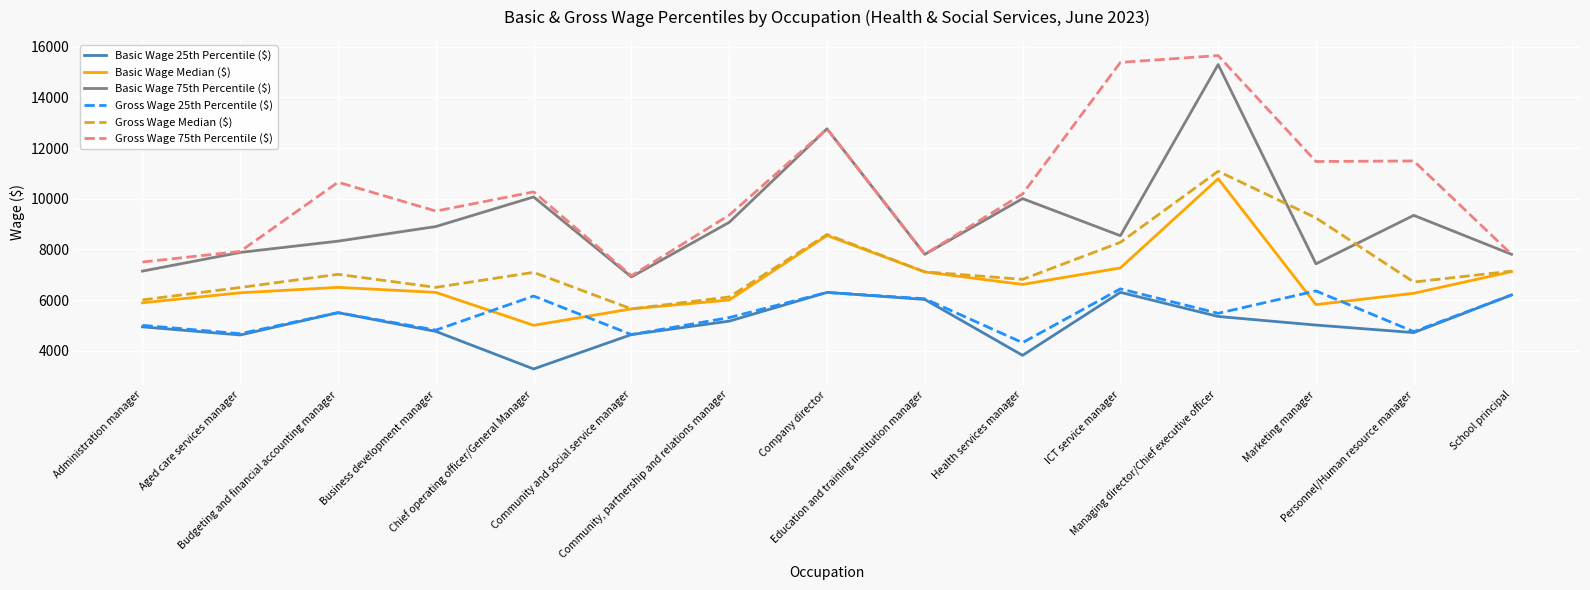

What is the lowest value of the Gross Wage 75th Percentile ($) series?

6958